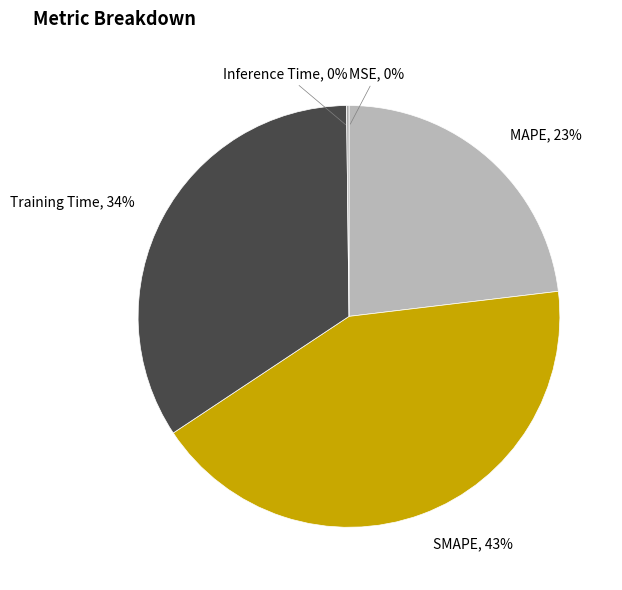

Does any single category account for the majority?

No